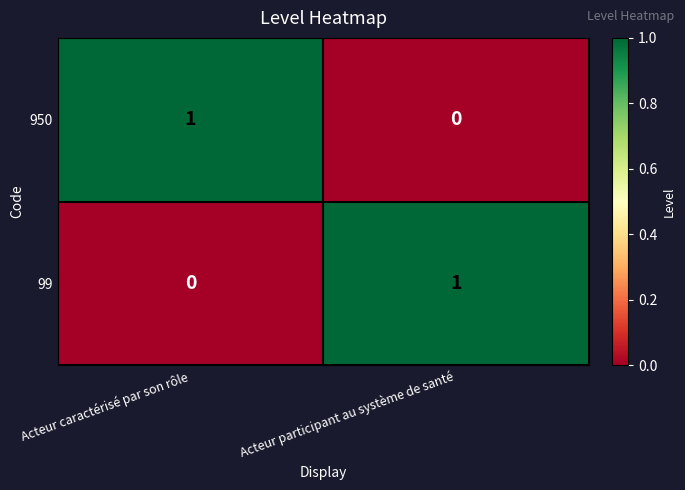

Count the number of data series in this chart.

2